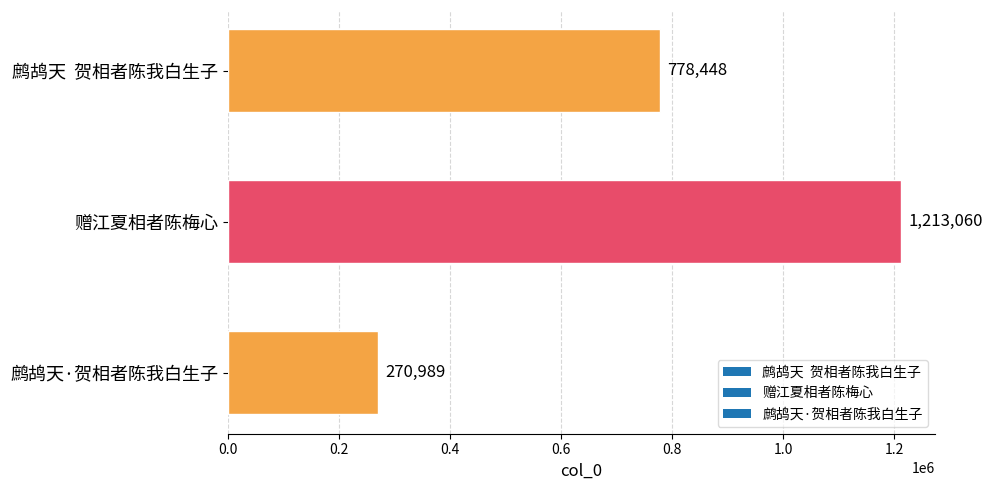

How many distinct data groups are displayed?

1